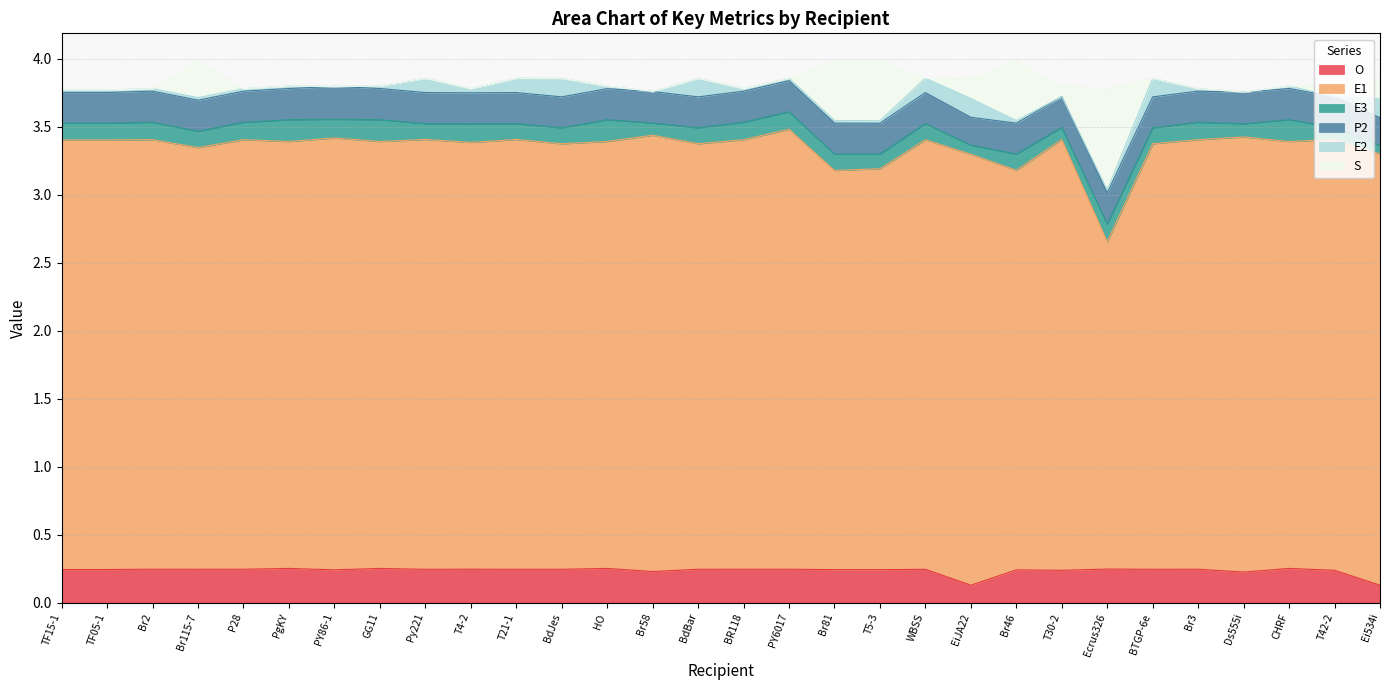

What is the value of the E1 point at the 27th from the left?

3.2